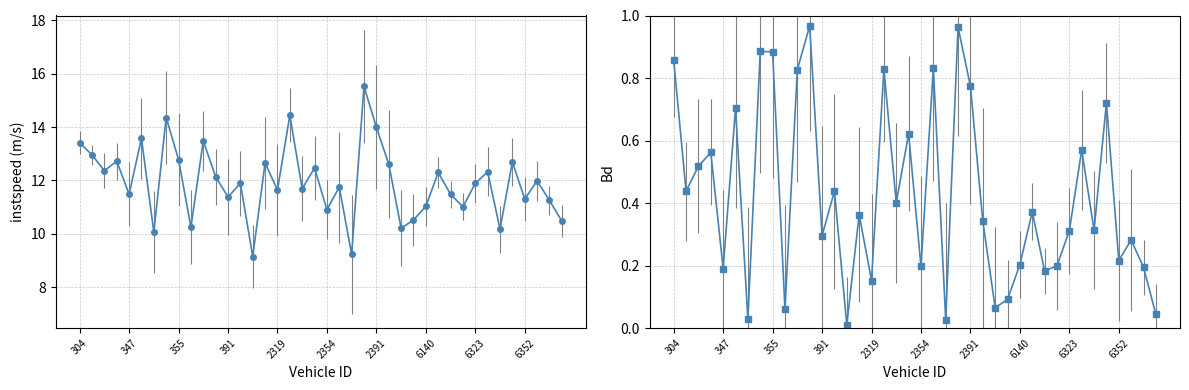

Which has a higher value, 6310.0 or 6356.0?

6356.0